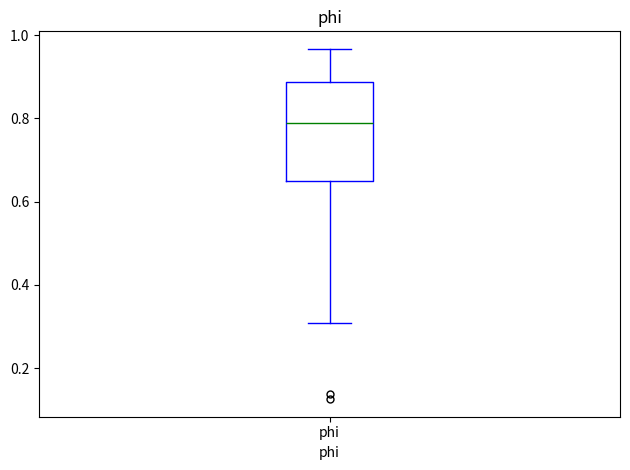

Transcribe this box plot: give where the median line is, the range the box spans, and where the two whiskers end, as read against the y-axis. The values are not printed on the chart, so give them approximately, as read against the axis.

median 0.78, box 0.66 to 0.88, whiskers 0.30 to 0.96